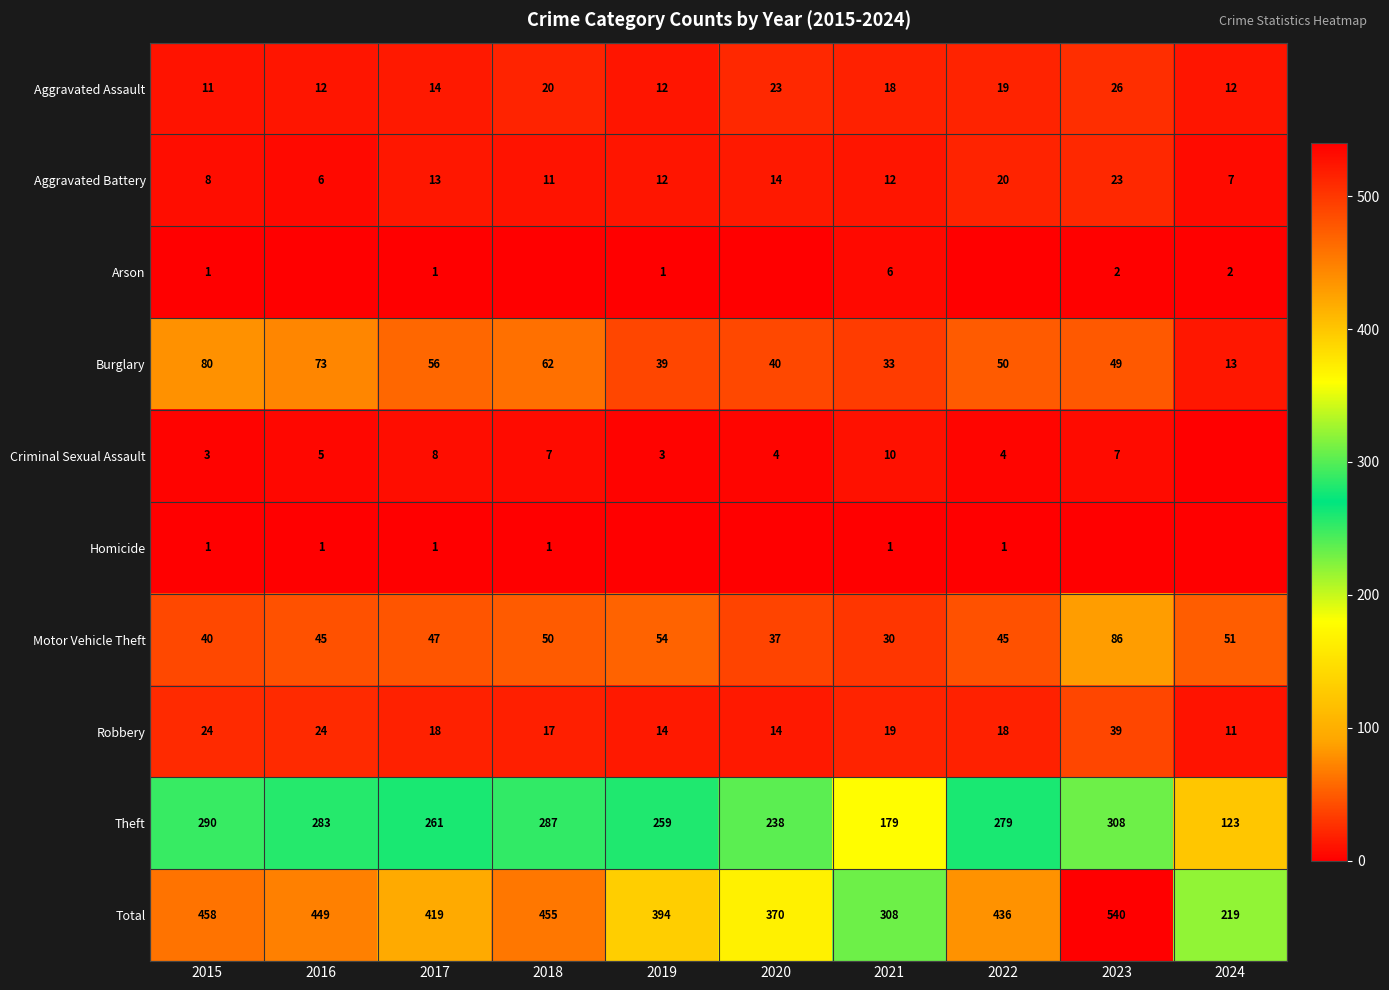

Is it true that Theft equals 434 at 2015?

False